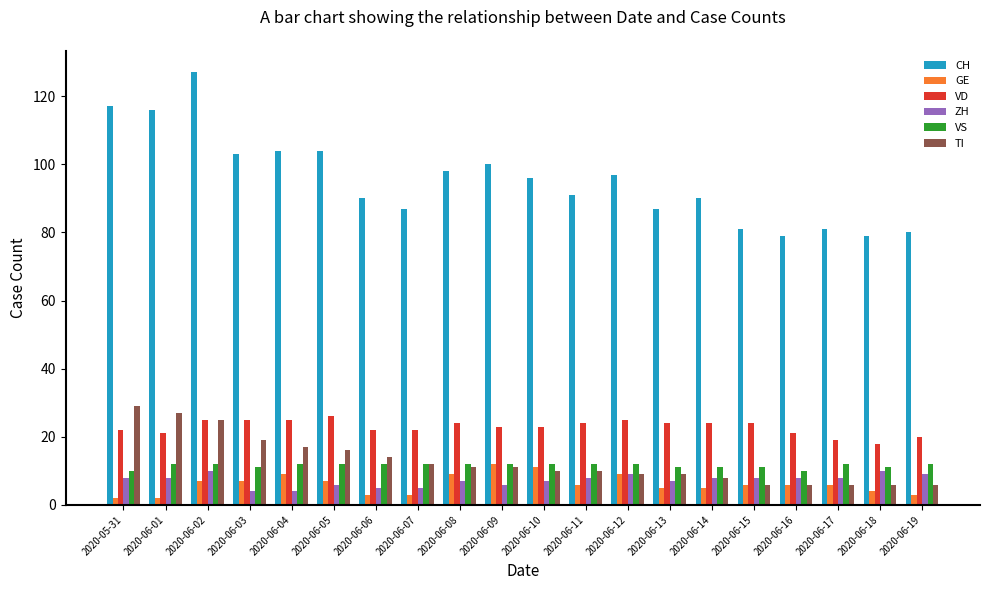

What position from the right is 2020-06-09?

11